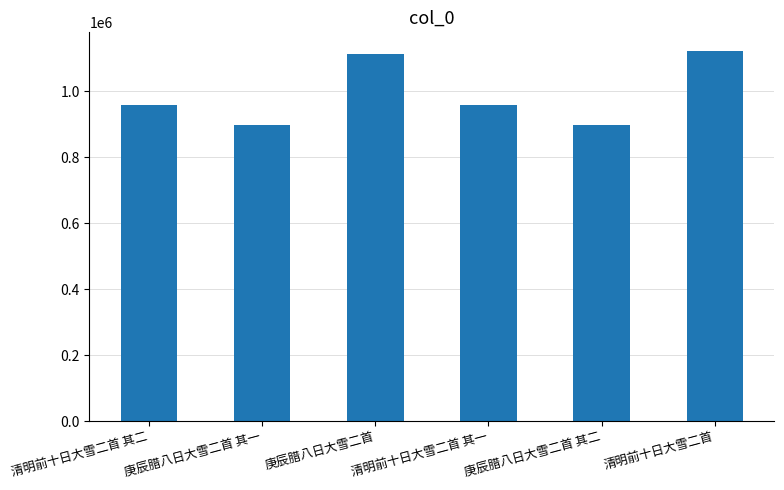

Does the chart contain stacked bars?

No